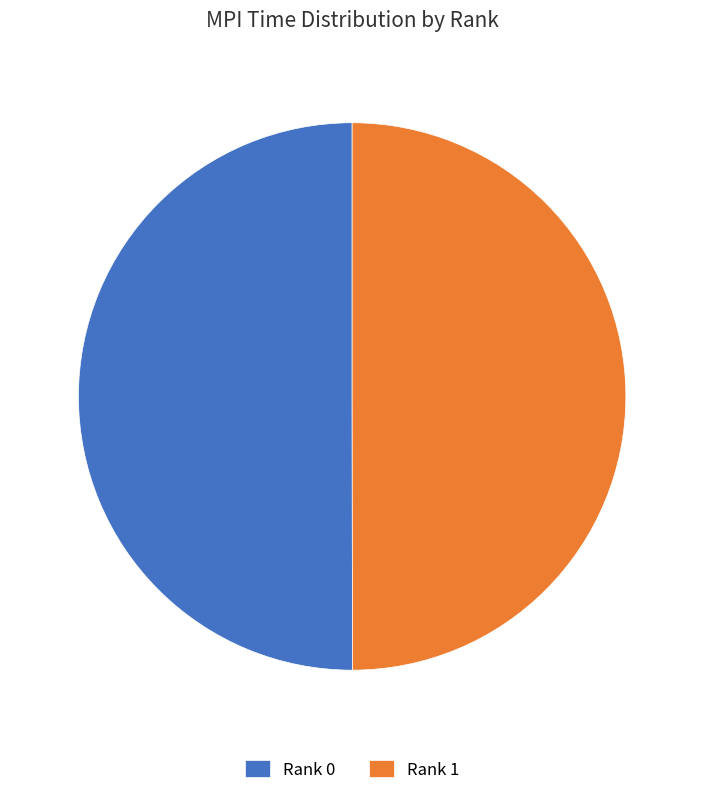

Is it true that Rank 1 is 50% of the pie?

True